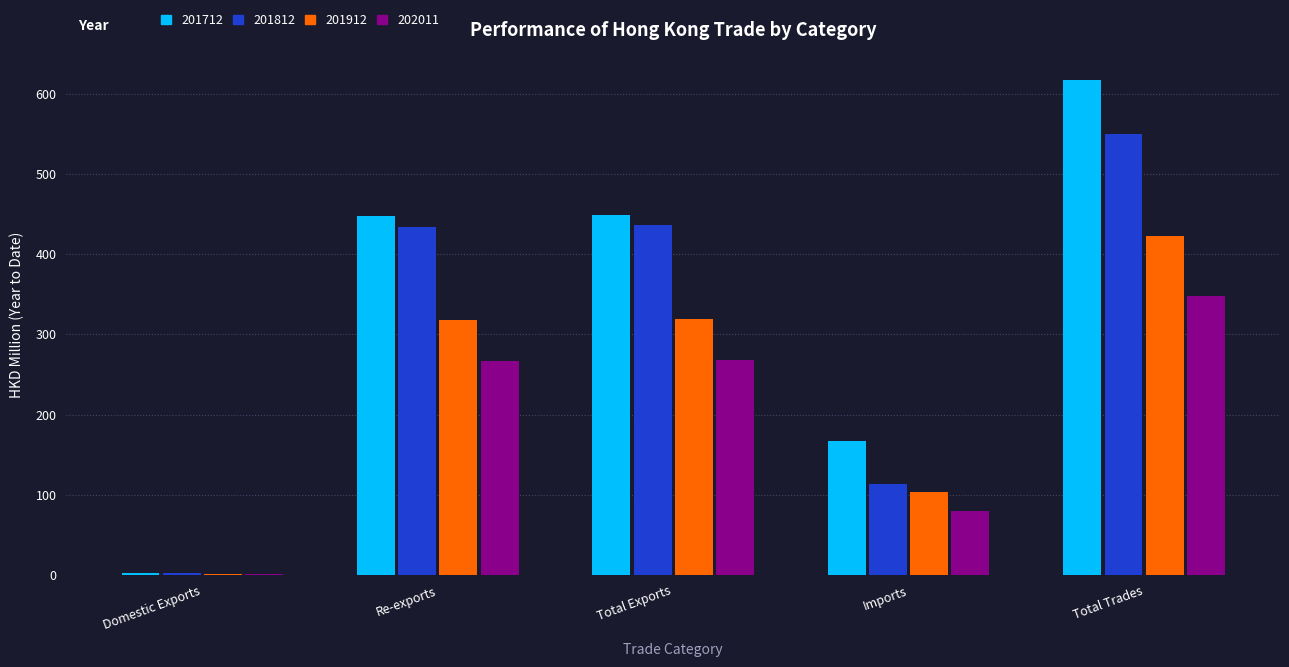

Is the value of 202011 at Imports greater than the value of 201812 at Total Exports?

No